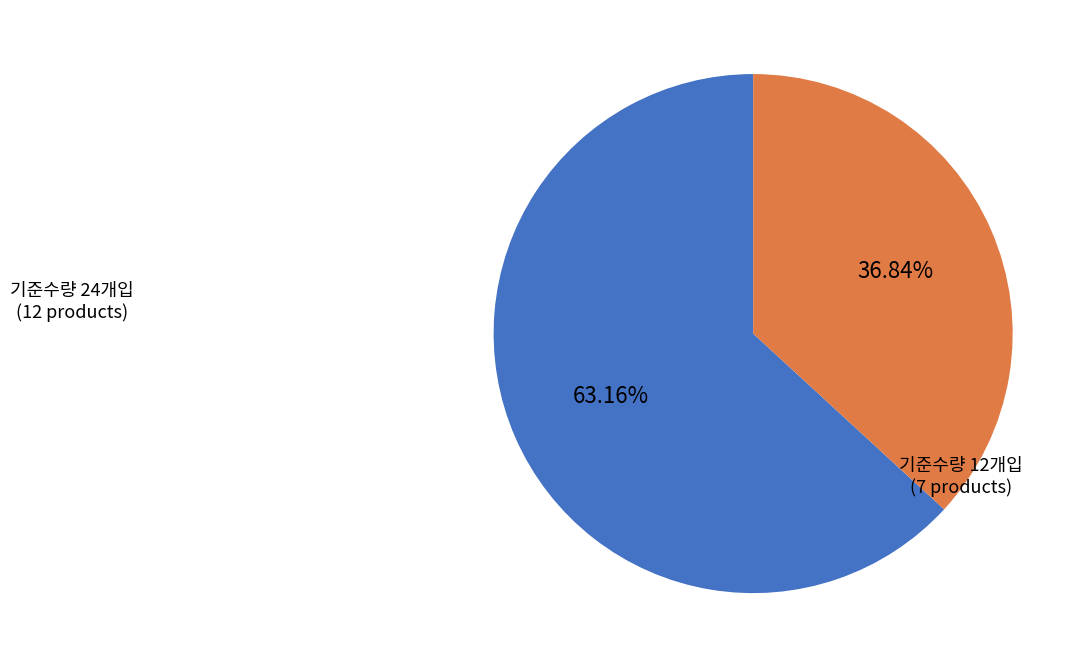

Approximately how many times larger is the value at 기준수량 12개입 compared to 기준수량 24개입?

0.6